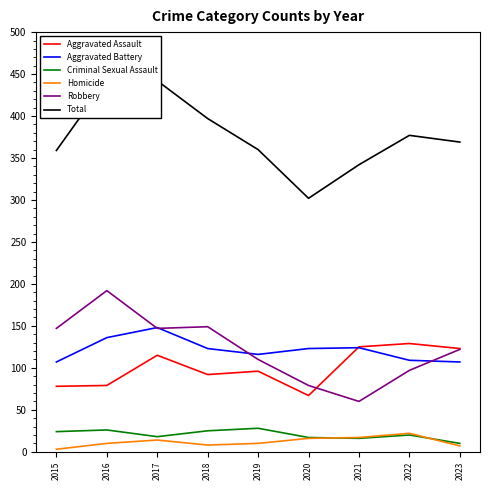

List the labels in order of Aggravated Battery value, largest first.

2017, 2016, 2021, 2018, 2020, 2019, 2022, 2015, 2023